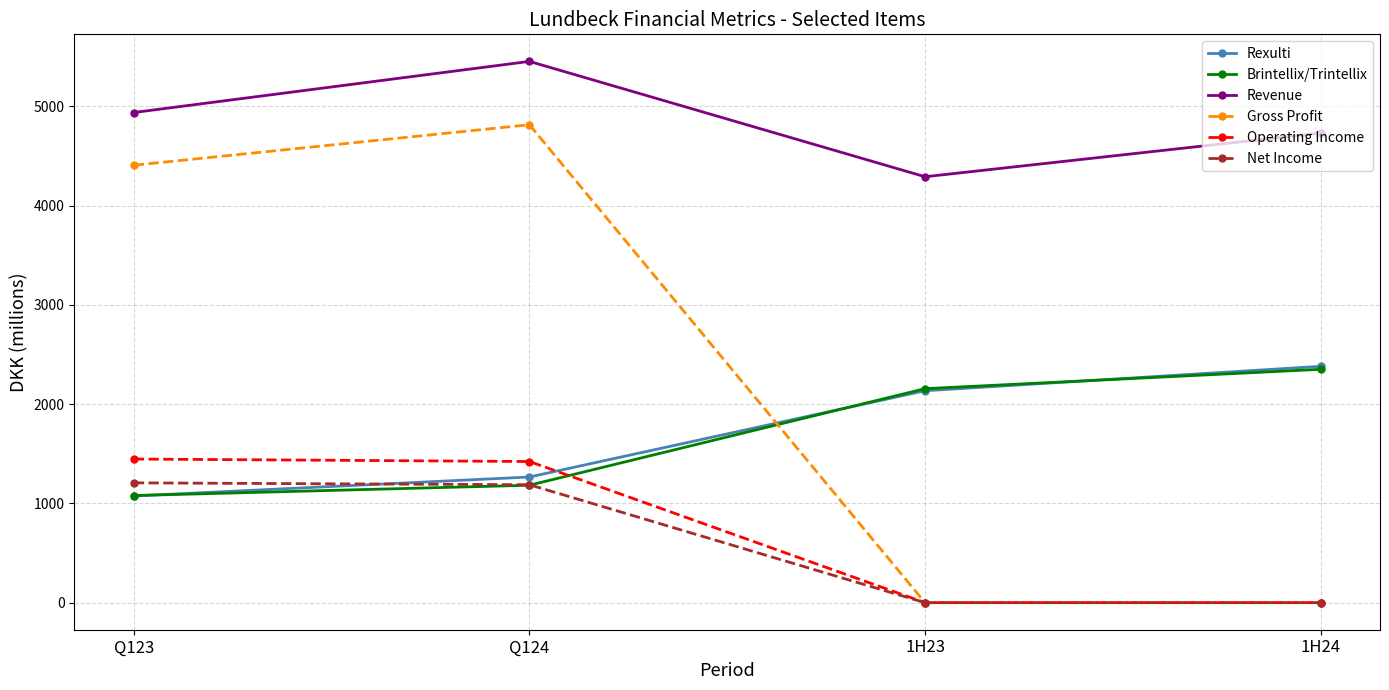

True or false: Brintellix/Trintellix and Operating Income cross at least once.

True